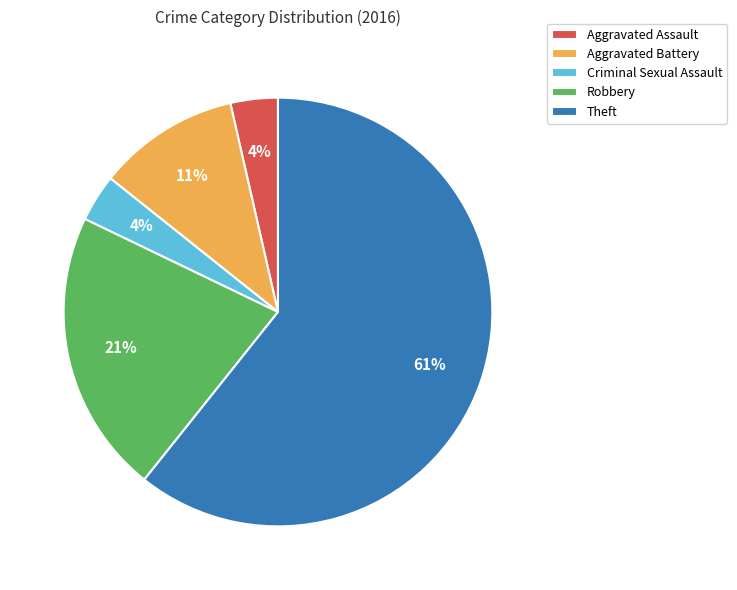

Which slice is the largest?

Theft